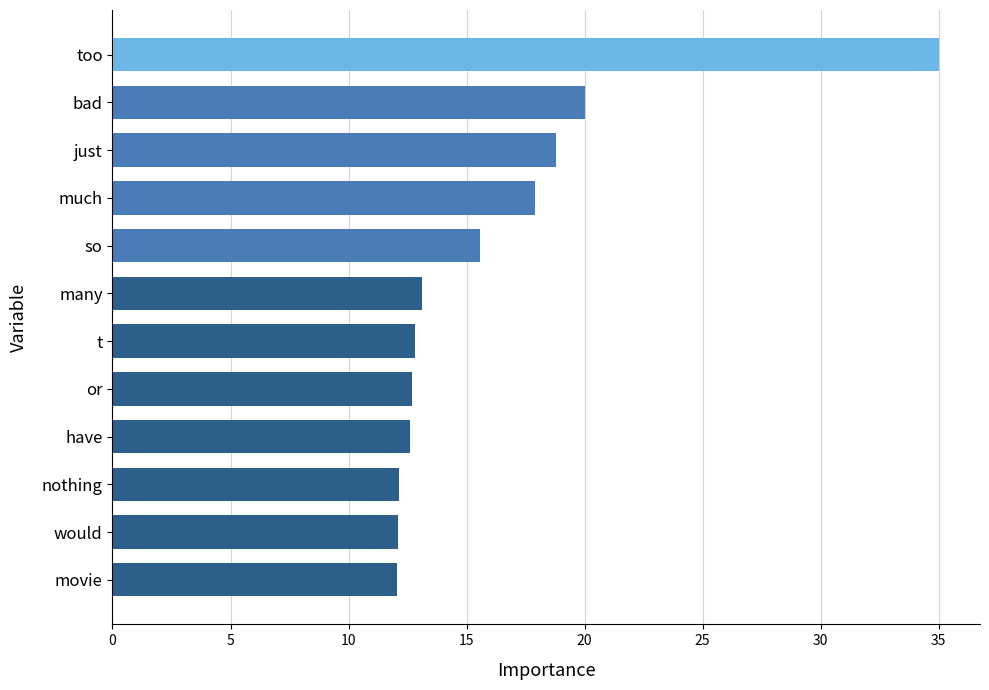

What is the sum of all values?

194.7